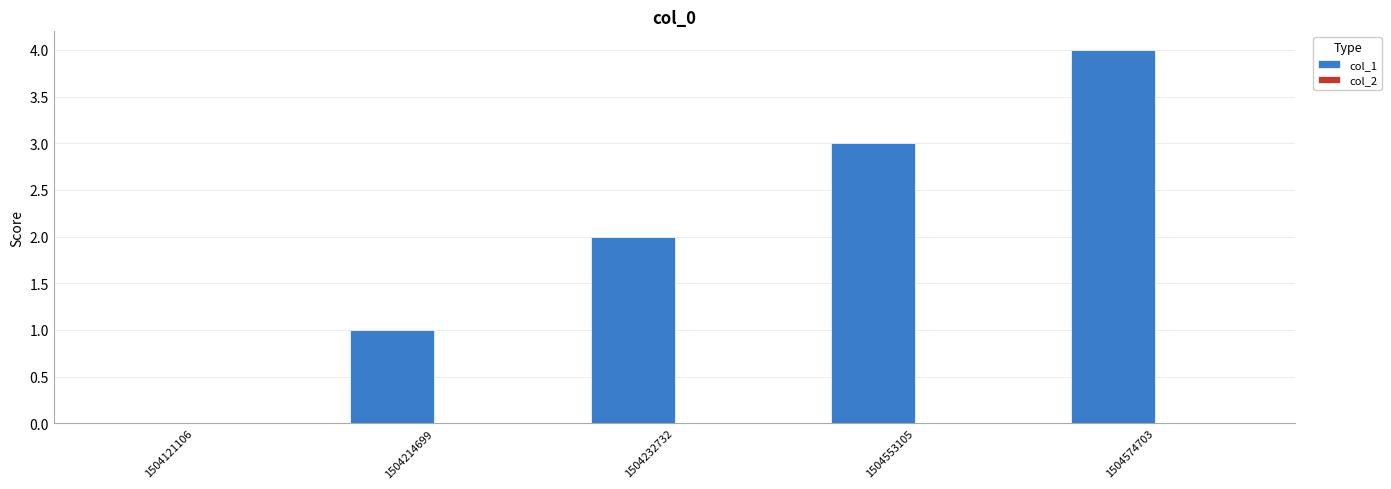

What is the sum of all values?

10